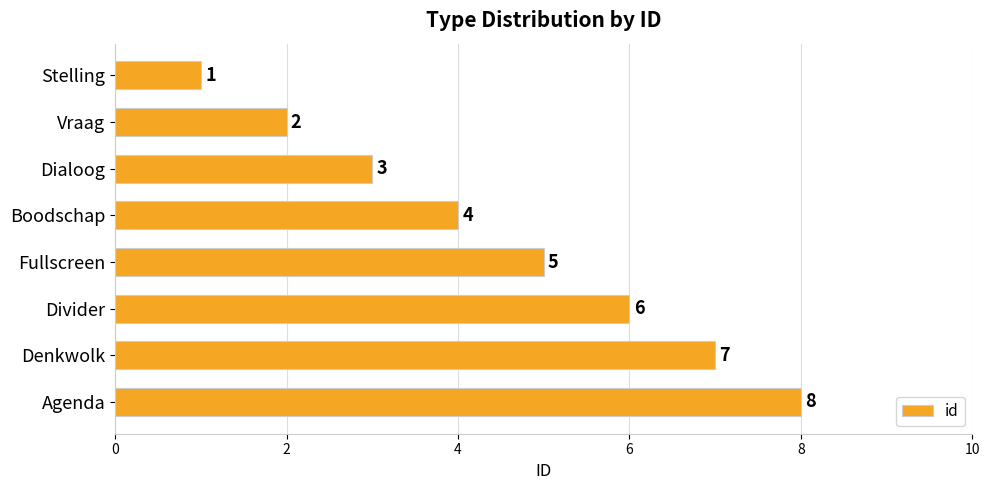

What is the value of the 1st bar from the top?

1